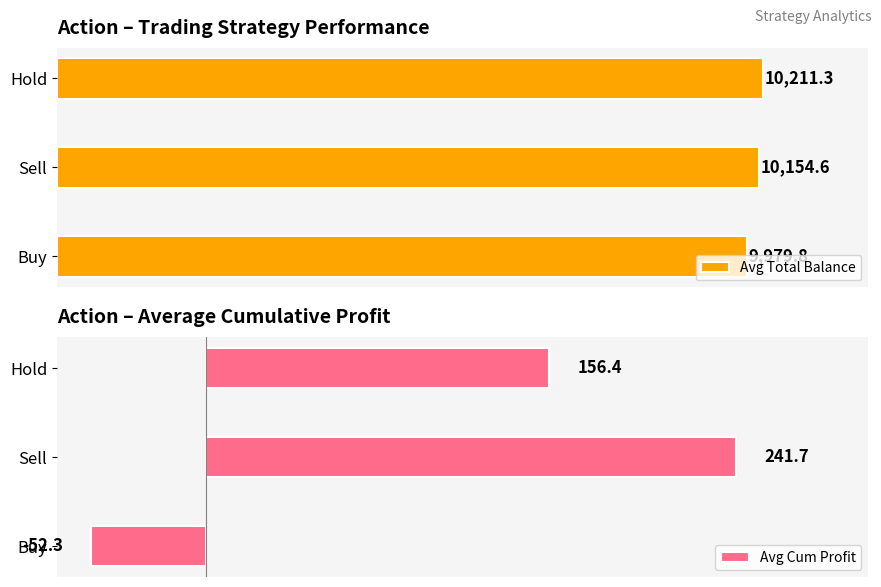

Rank the series by their maximum value, from highest to lowest.

Avg Total Balance, Avg Cum Profit